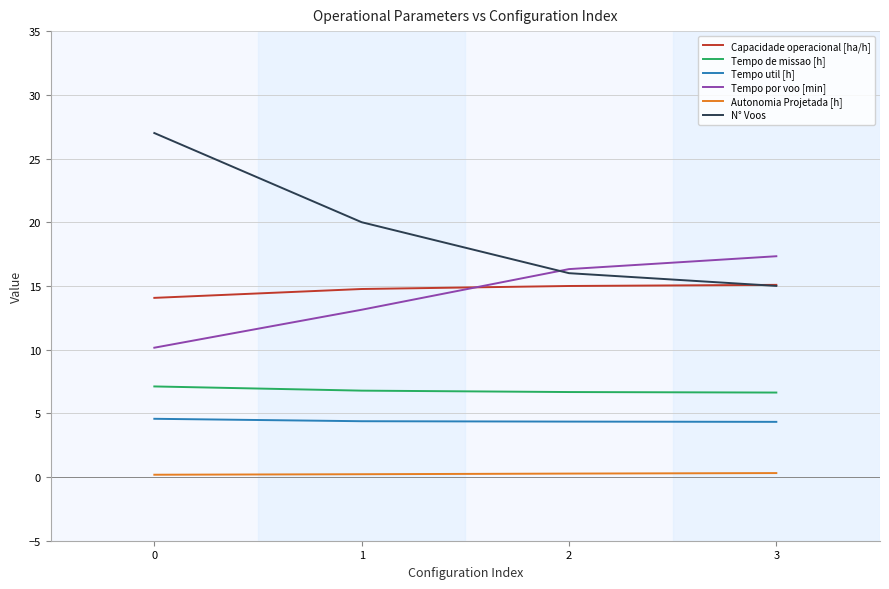

Which series has the largest total across all categories?

N° Voos